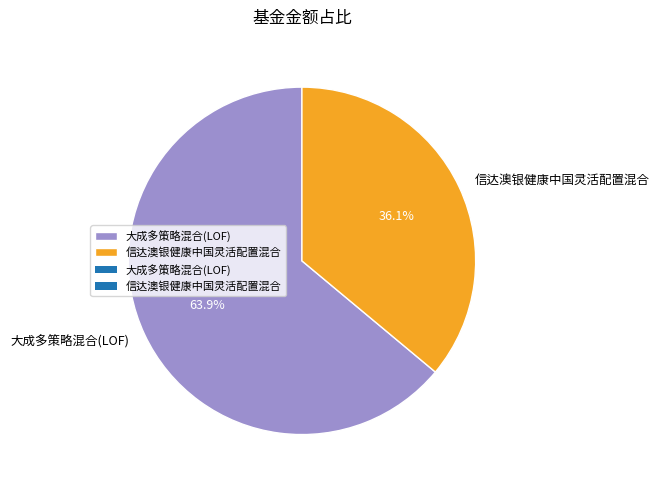

Is it true that 信达澳银健康中国灵活配置混合 is 36% of the pie?

True